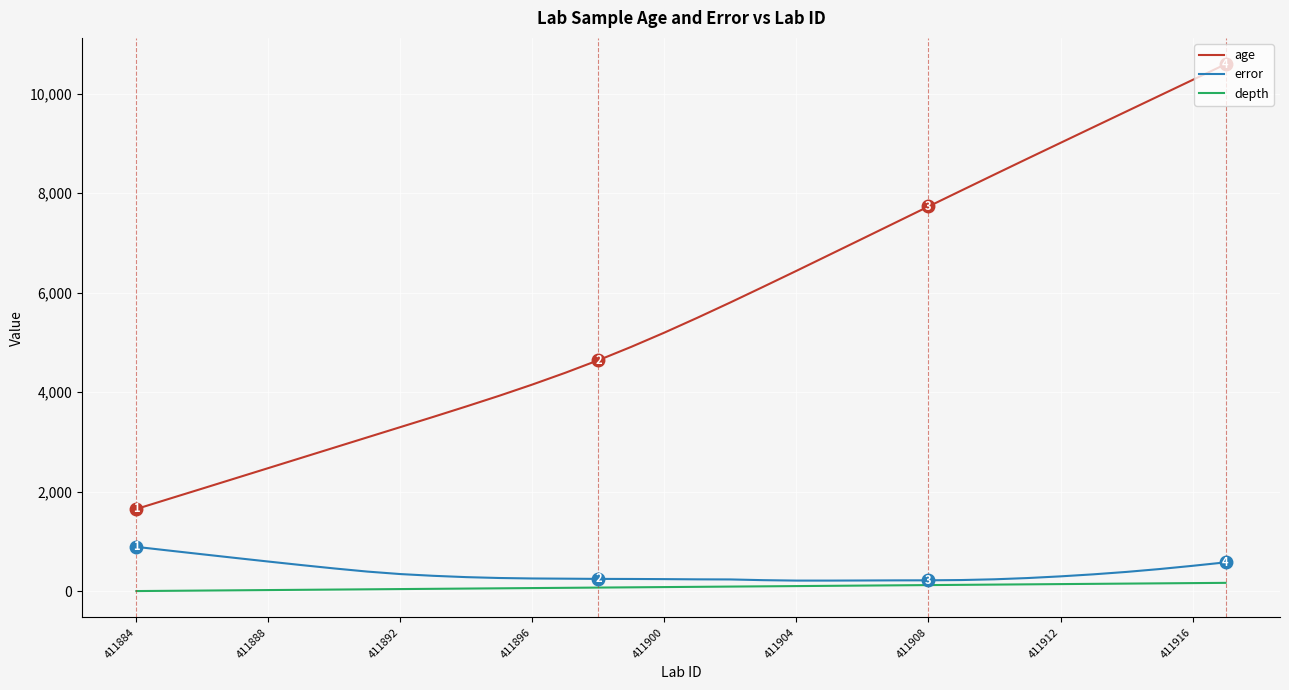

Which series has the largest total across all categories?

age